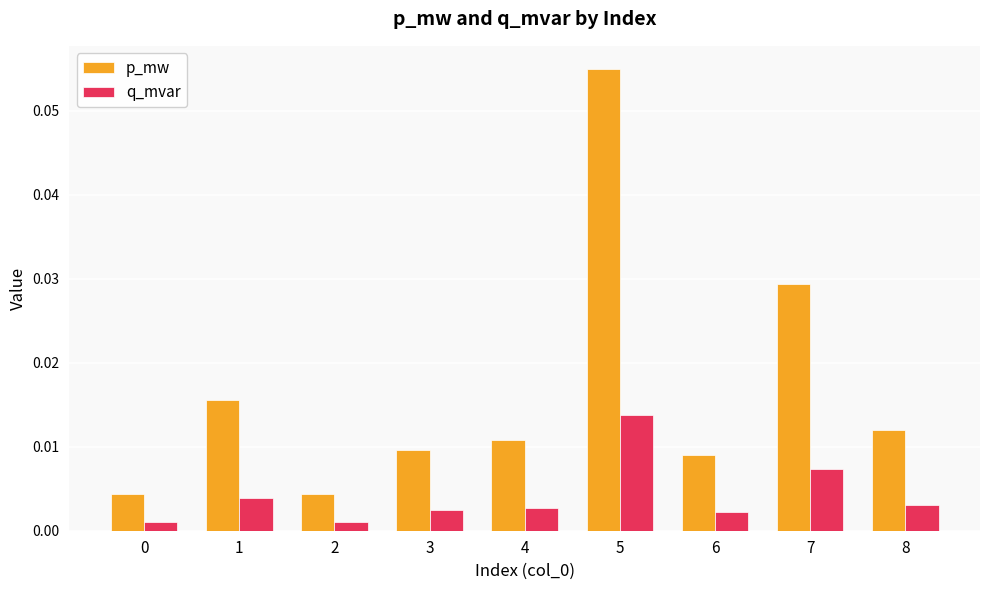

Does the chart contain any negative values?

No